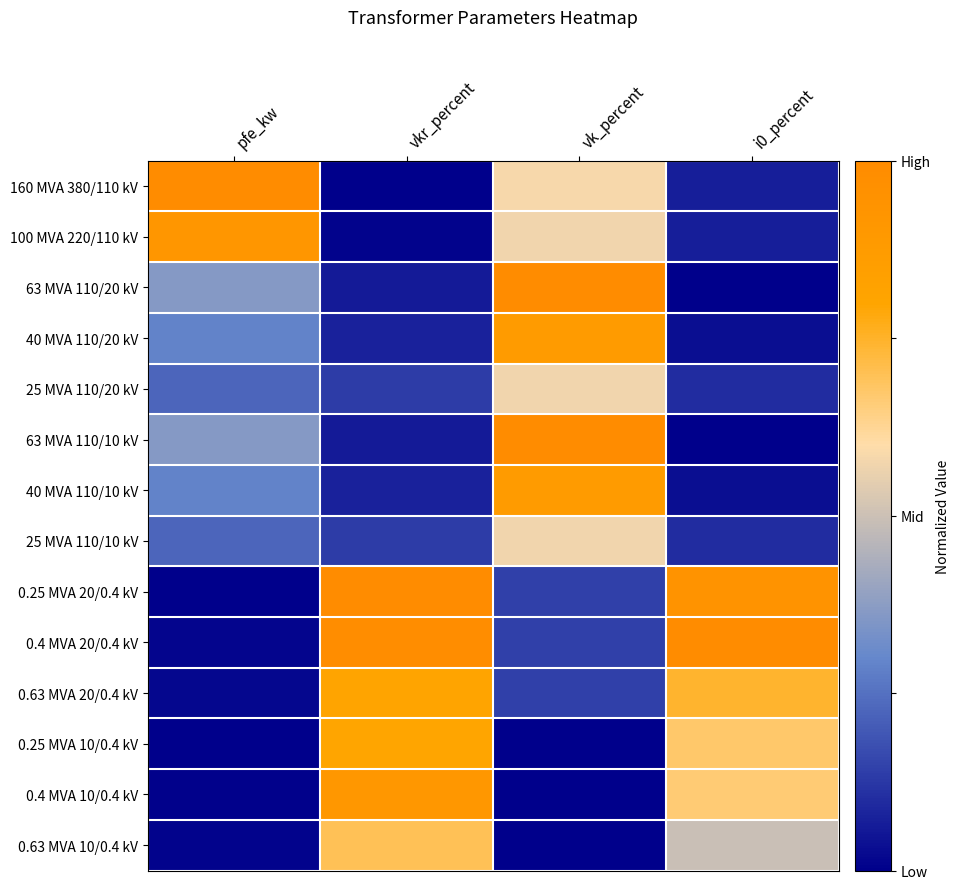

Reading left to right, extract all data points from this chart.

160 MVA 380/110 kV: pfe_kw=1.0	vkr_percent=0.0	vk_percent=0.6	i0_percent=0.1
100 MVA 220/110 kV: pfe_kw=0.9	vkr_percent=0.0	vk_percent=0.6	i0_percent=0.1
63 MVA 110/20 kV: pfe_kw=0.4	vkr_percent=0.1	vk_percent=1.0	i0_percent=0.0
40 MVA 110/20 kV: pfe_kw=0.3	vkr_percent=0.1	vk_percent=0.9	i0_percent=0.0
25 MVA 110/20 kV: pfe_kw=0.2	vkr_percent=0.1	vk_percent=0.6	i0_percent=0.1
63 MVA 110/10 kV: pfe_kw=0.4	vkr_percent=0.1	vk_percent=1.0	i0_percent=0.0
40 MVA 110/10 kV: pfe_kw=0.3	vkr_percent=0.1	vk_percent=0.9	i0_percent=0.0
25 MVA 110/10 kV: pfe_kw=0.2	vkr_percent=0.1	vk_percent=0.6	i0_percent=0.1
0.25 MVA 20/0.4 kV: pfe_kw=0.0	vkr_percent=1.0	vk_percent=0.1	i0_percent=0.9
0.4 MVA 20/0.4 kV: pfe_kw=0.0	vkr_percent=1.0	vk_percent=0.1	i0_percent=1.0
0.63 MVA 20/0.4 kV: pfe_kw=0.0	vkr_percent=0.8	vk_percent=0.1	i0_percent=0.7
0.25 MVA 10/0.4 kV: pfe_kw=0.0	vkr_percent=0.8	vk_percent=0.0	i0_percent=0.7
0.4 MVA 10/0.4 kV: pfe_kw=0.0	vkr_percent=0.9	vk_percent=0.0	i0_percent=0.7
0.63 MVA 10/0.4 kV: pfe_kw=0.0	vkr_percent=0.7	vk_percent=0.0	i0_percent=0.5